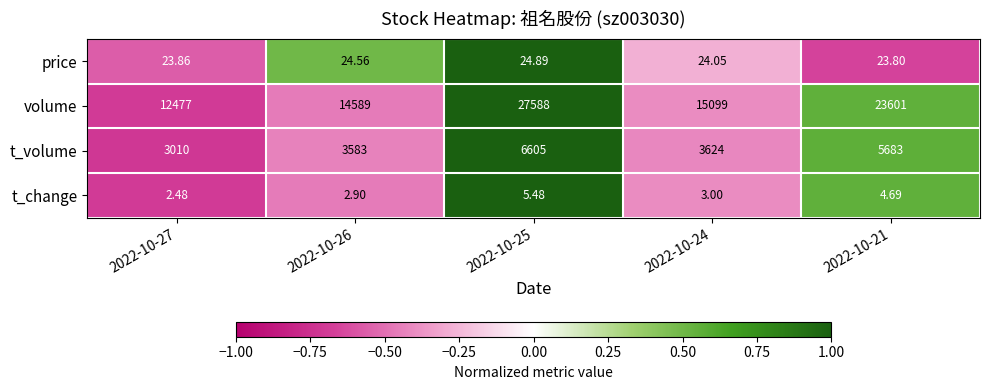

Rank the series at 2022-10-25 from lowest to highest value.

t_change, price, t_volume, volume